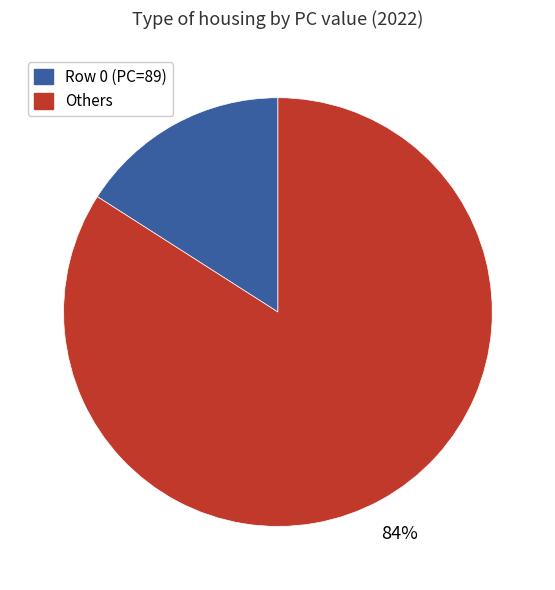

Which has a higher value, Others or Row 0 (PC=89)?

Others